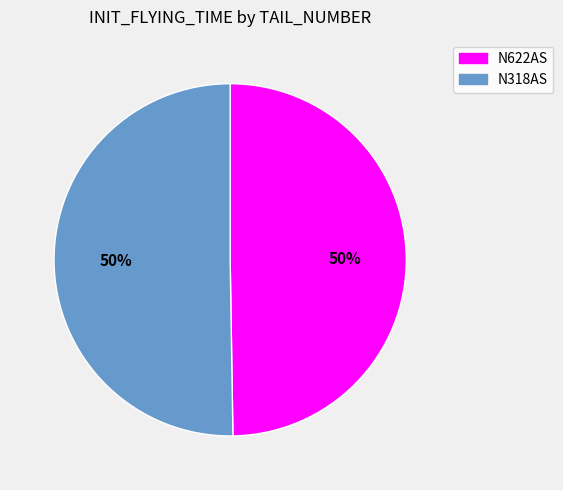

What is the ratio of the value at N622AS to the value at N318AS?

1.0